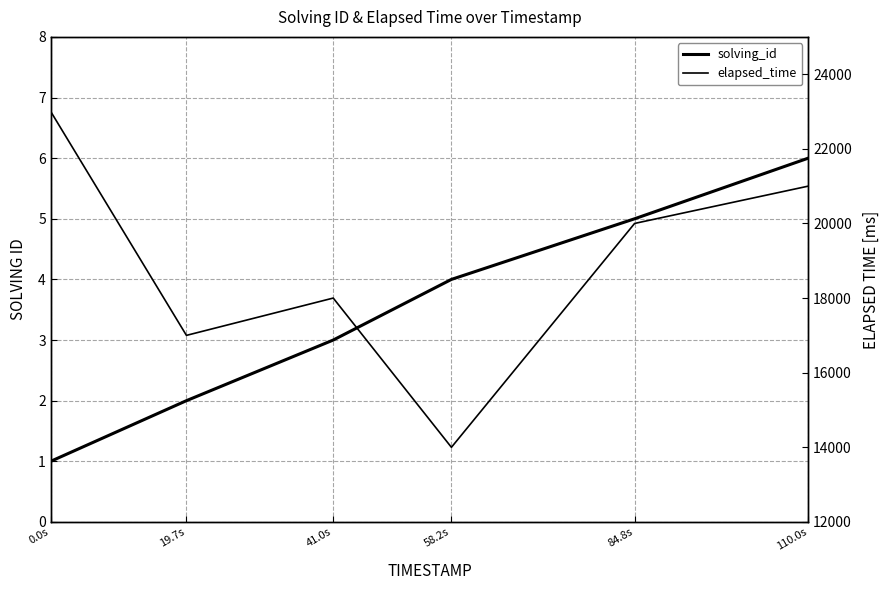

At which category is the sum across all series the highest?

0.0s